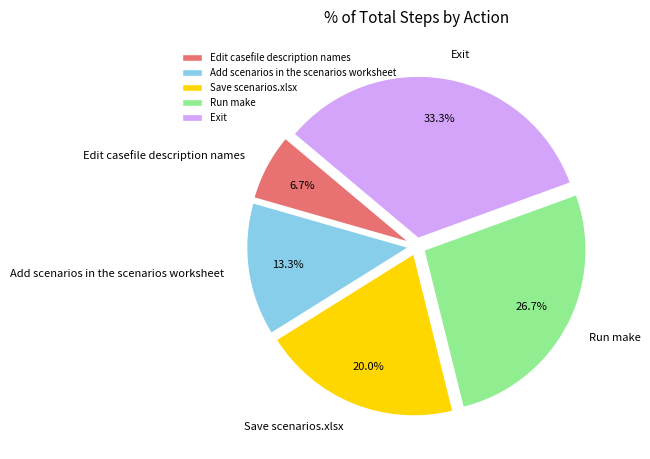

What is the smallest slice in the pie chart?

Edit casefile description names